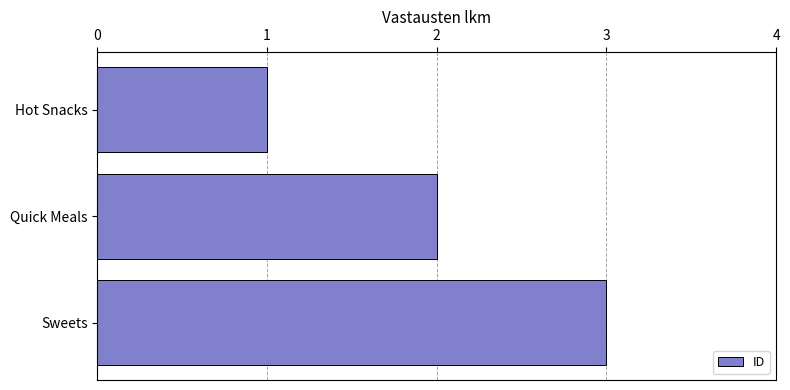

Rank the categories by value from lowest to highest.

Hot Snacks, Quick Meals, Sweets